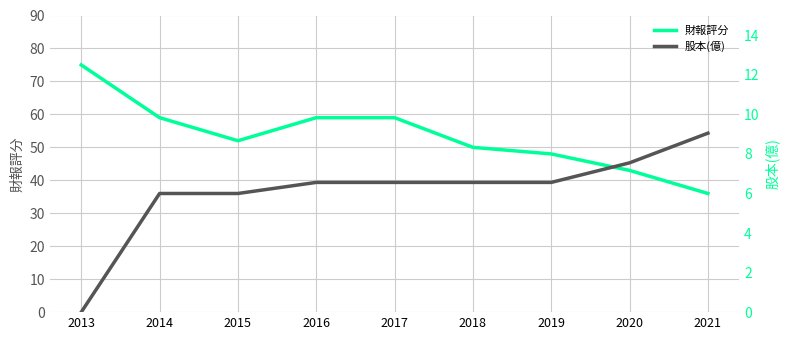

Which category has the lowest value in the 股本(億) series?

2013